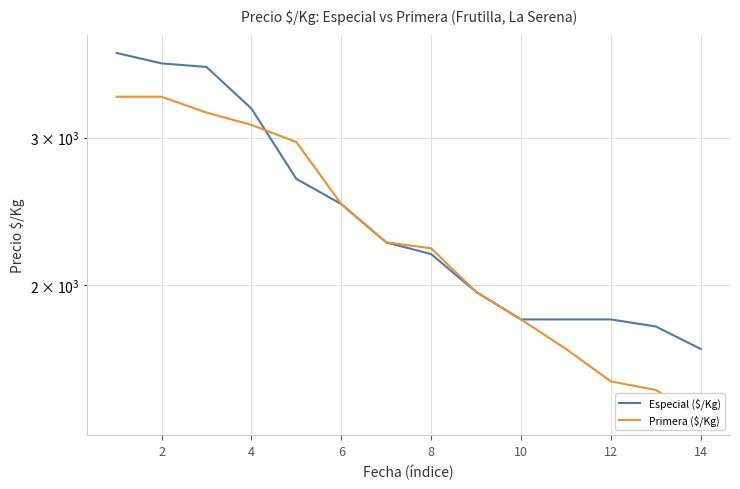

What is the minimum value for Especial?

1679